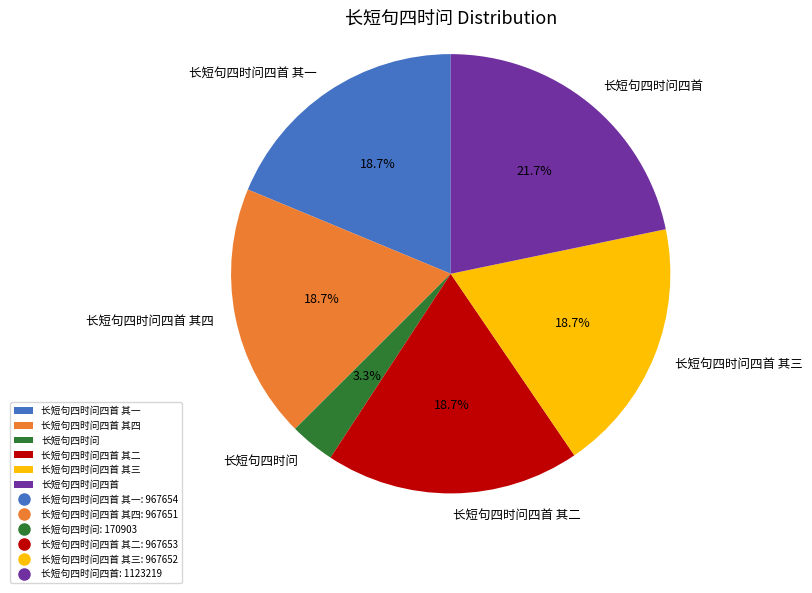

What is the total percentage of 长短句四时问四首 其二 and 长短句四时问?

22.0%